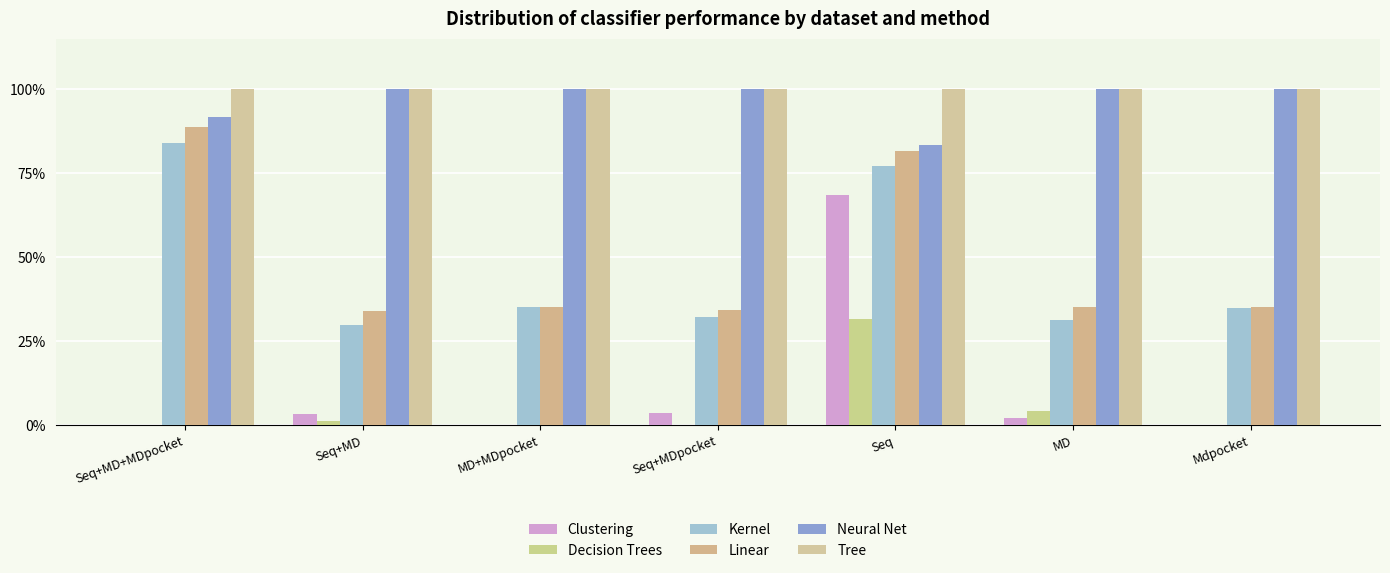

How many bars are there in each group?

6